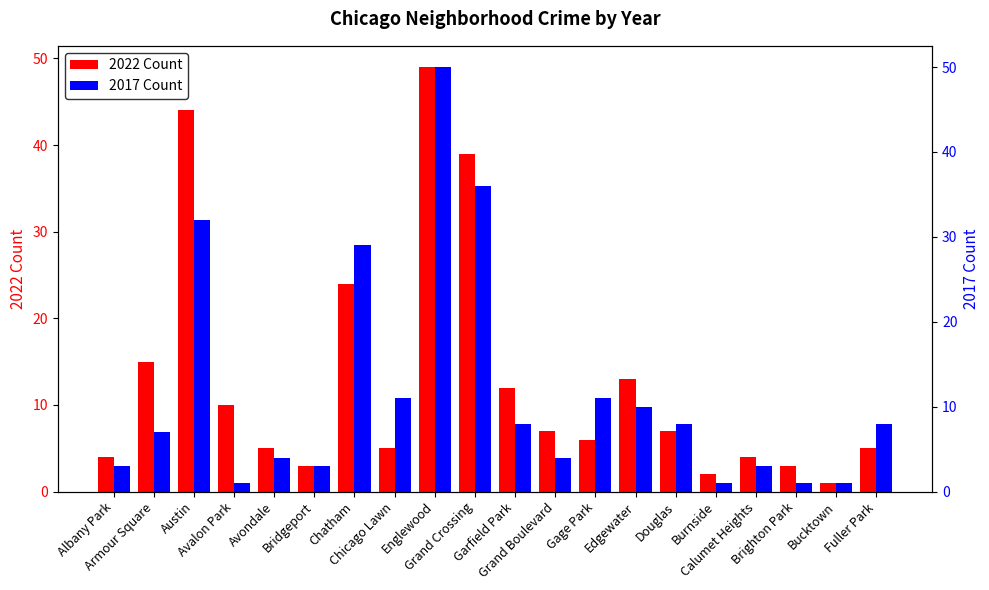

True or false: 2022 Count has a value of 44 at Austin.

True